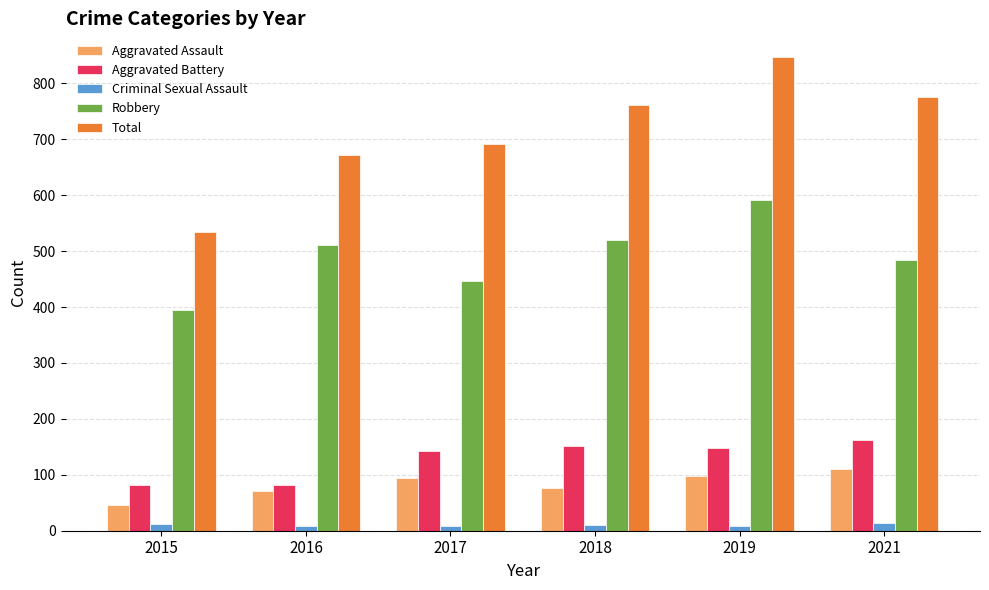

What is the sum of the Robbery values at 2018 and 2015?

915